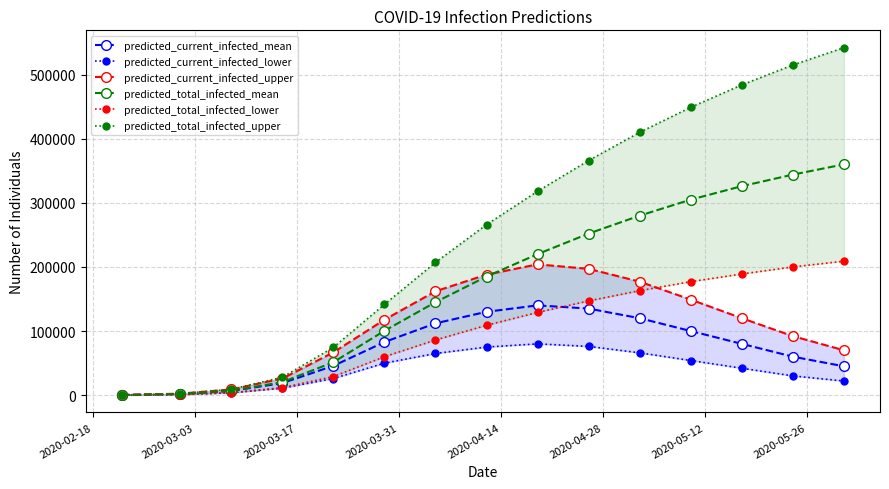

How many data points in predicted_current_infected_upper are less than 117598?

7